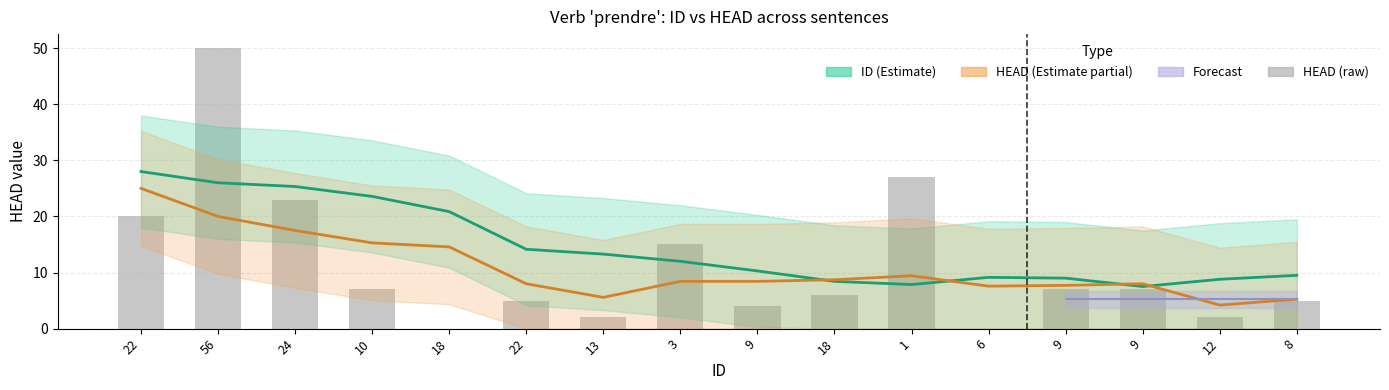

True or false: the data shows 8 at 3.

False